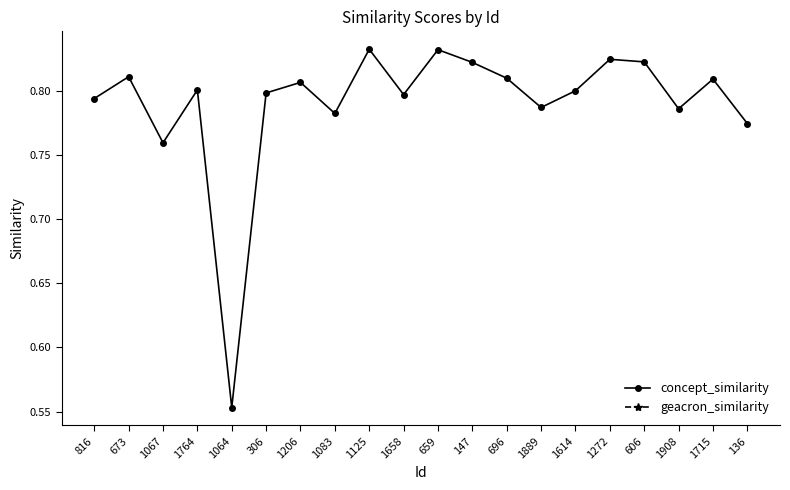

True or false: geacron_similarity and concept_similarity cross at least once.

False